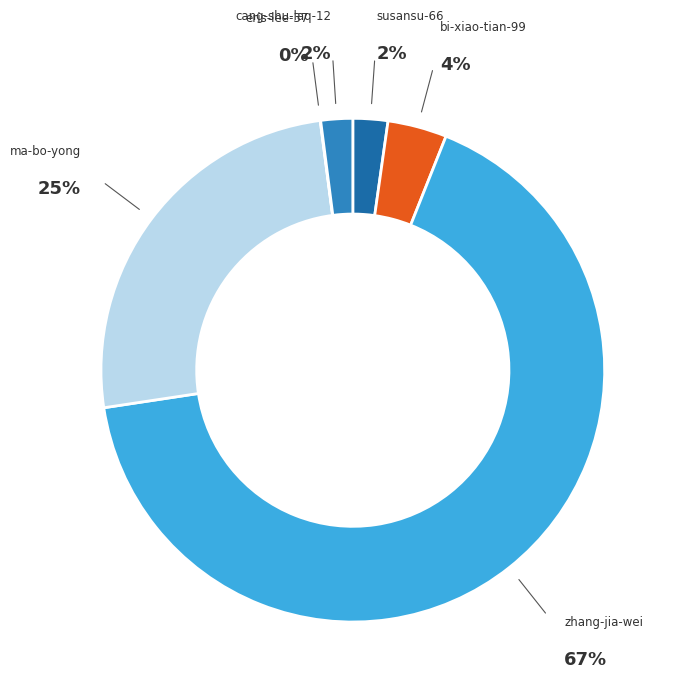

How many slices are in this pie chart?

6